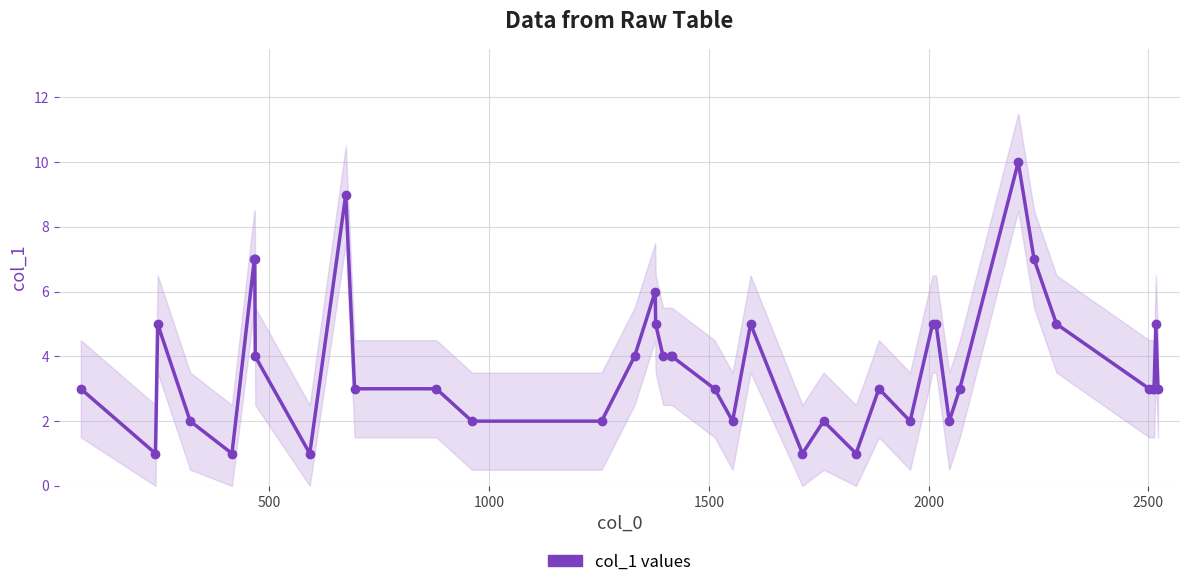

Reading left to right, transcribe all the data shown in this chart.

3	1	5	2	1	7	7	4	1	9	3	3	2	2	4	6	5	4	4	4	3	2	5	1	2	1	3	2	5	5	2	3	10	7	5	3	3	3	5	3